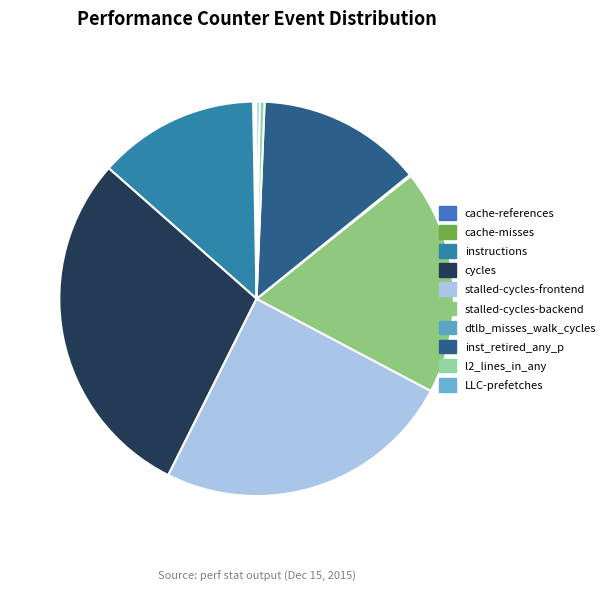

To the nearest percent, what is the combined percentage of stalled-cycles-frontend and inst_retired_any_p?

38%